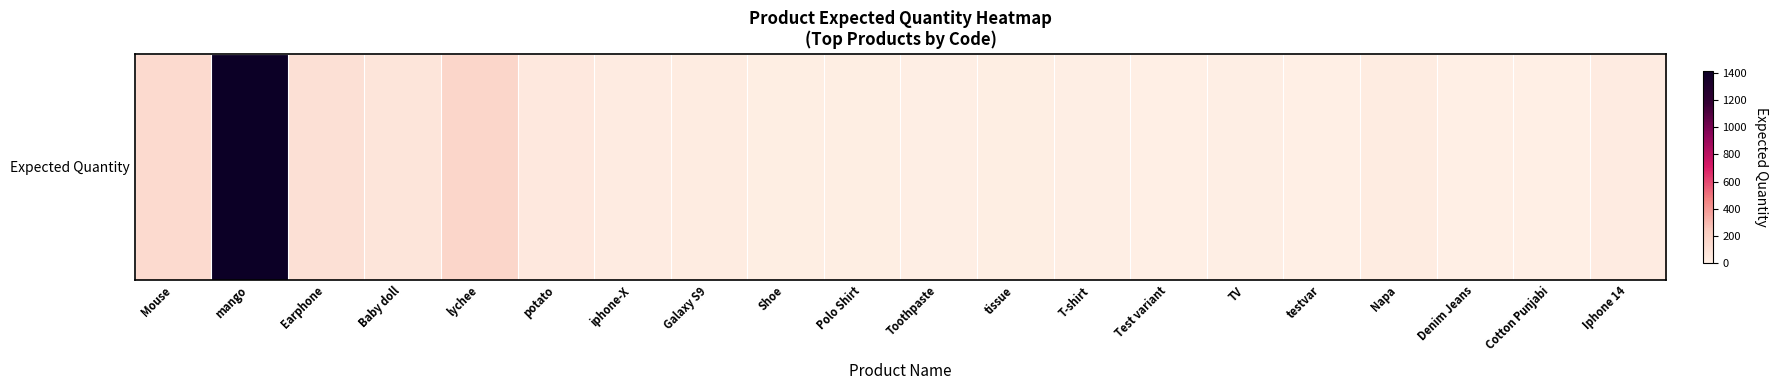

True or false: the data shows 80 at potato.

False